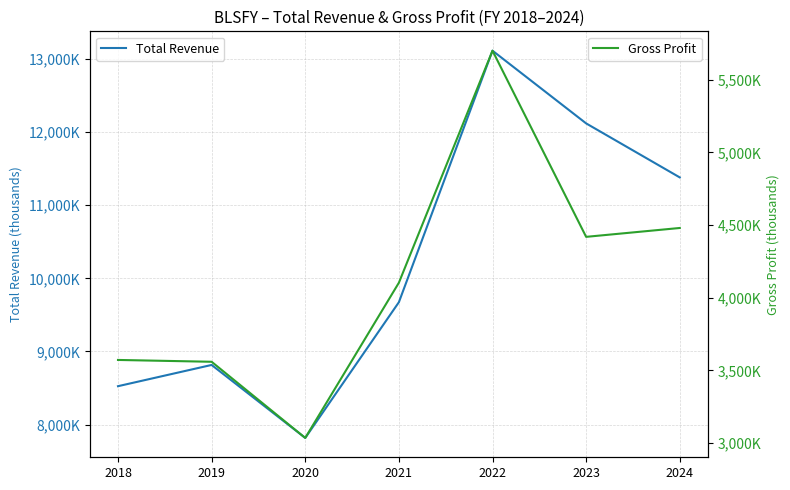

Is the value of Total Revenue at 2024 greater than the value of Gross Profit at 2024?

Yes